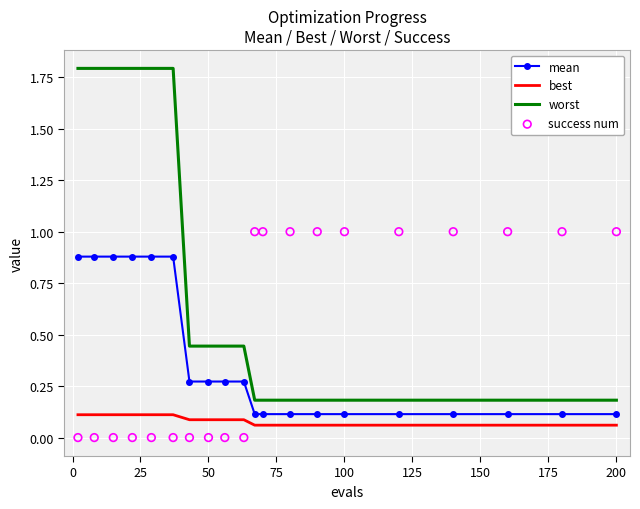

Which series has the largest Y range (max minus min)?

worst